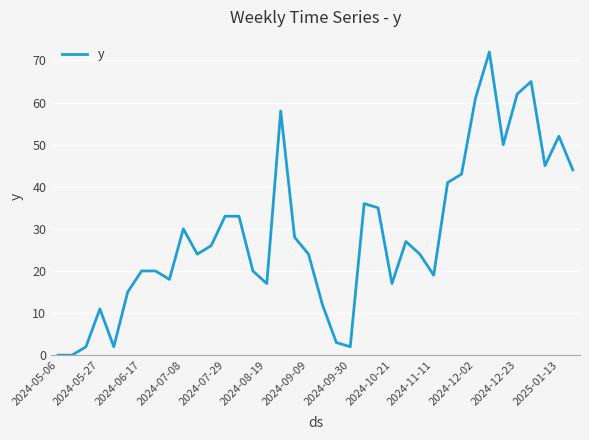

What is the difference between the maximum and minimum values?

72